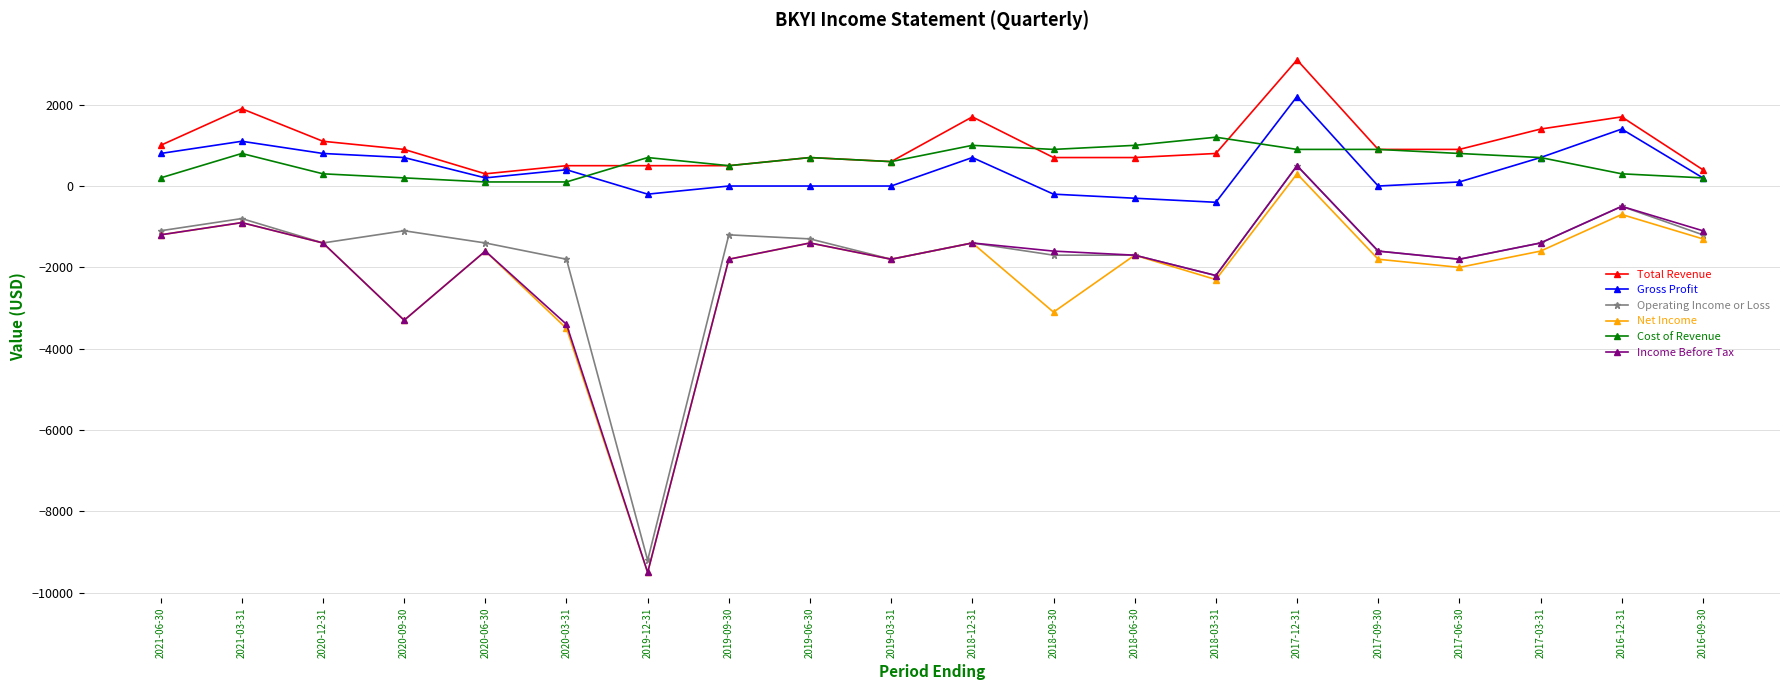

Is the value of Gross Profit at 2016-09-30 greater than the value of Operating Income or Loss at 2018-06-30?

Yes